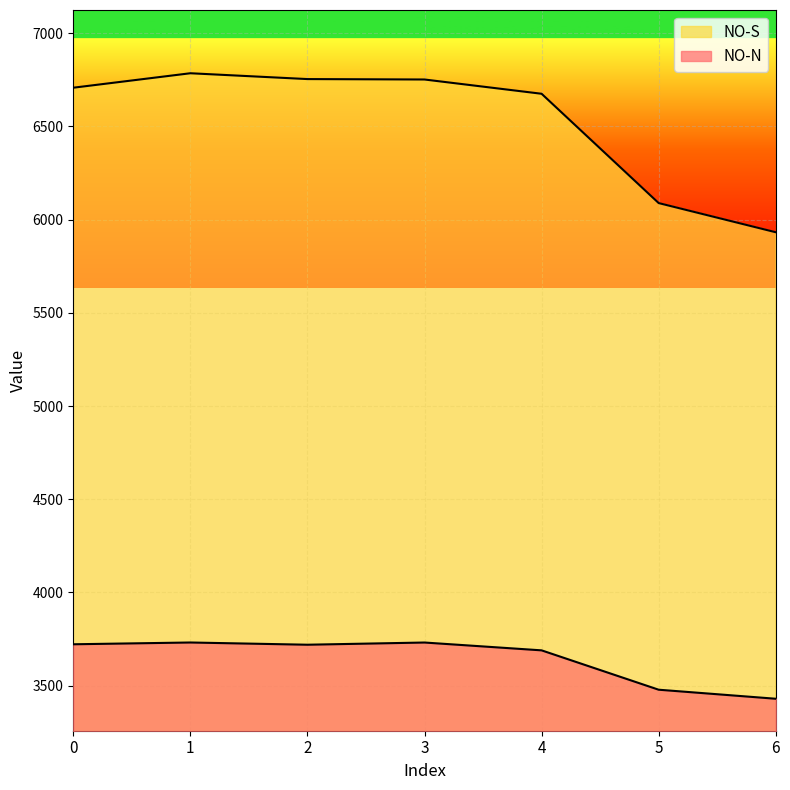

True or false: NO-N and NO-S intersect in this chart.

False